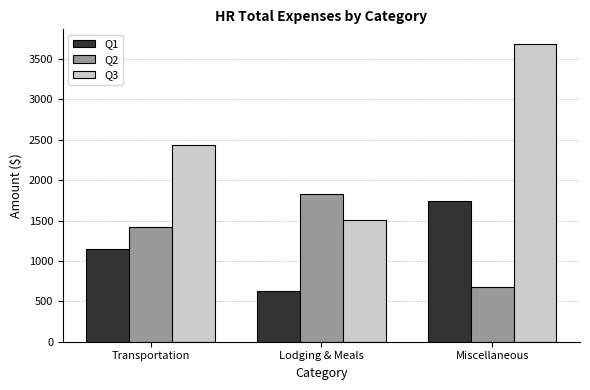

Reading left to right, what are all the values shown in this chart?

Q1: 1151.5	628.4	1745.0
Q2: 1425.4	1828.2	683.0
Q3: 2437.2	1508.0	3682.7